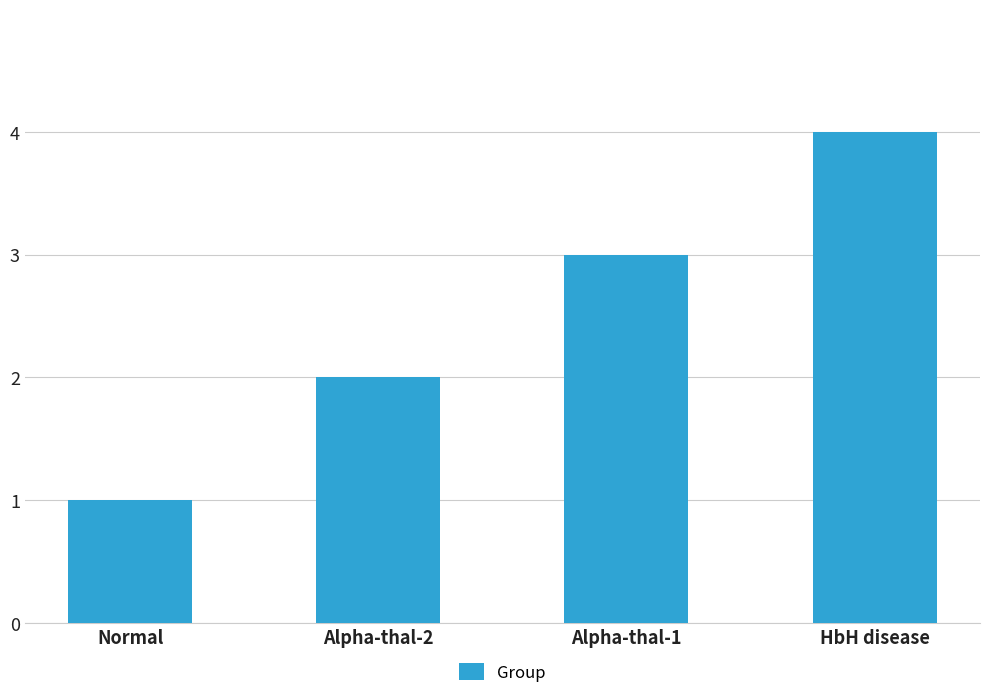

Rank the categories by value from highest to lowest.

HbH disease, Alpha-thal-1, Alpha-thal-2, Normal